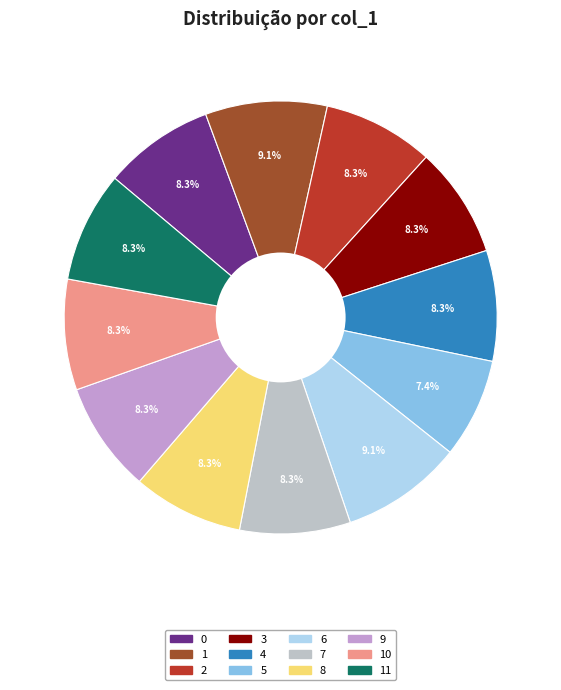

Which slice is the smallest?

5